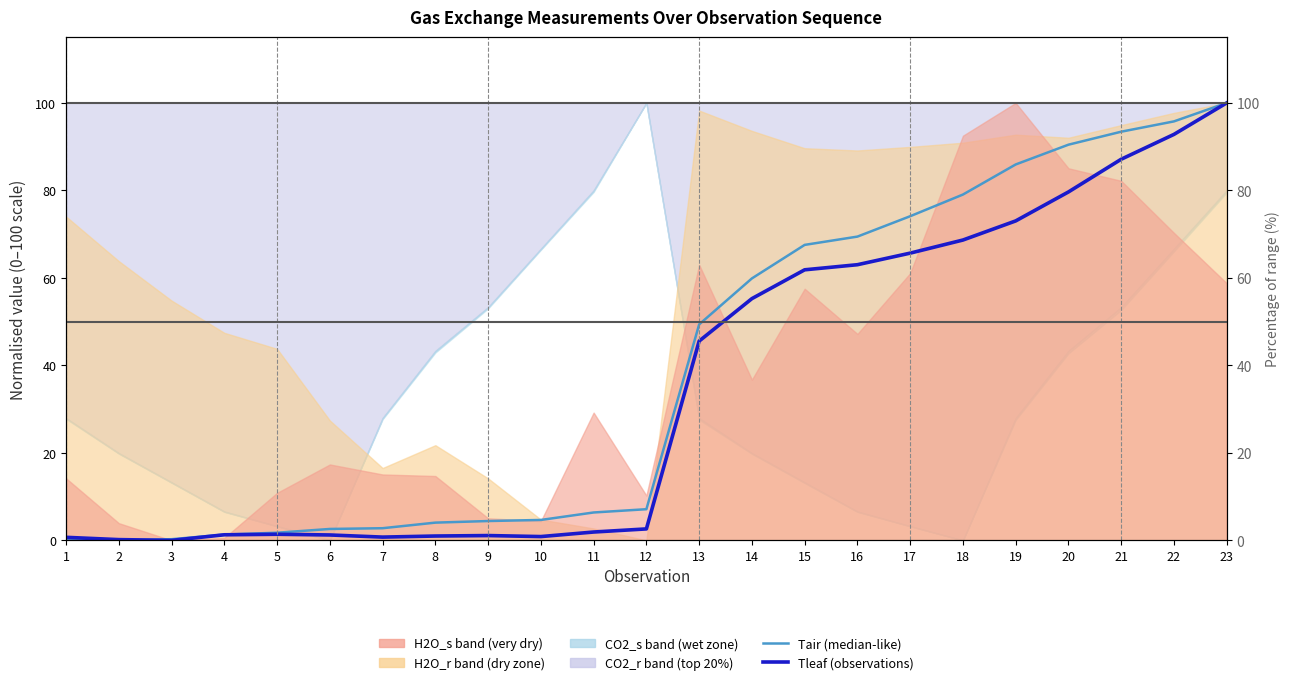

What is the difference between the maximum and minimum values in the Tair (normalised) series?

100.0